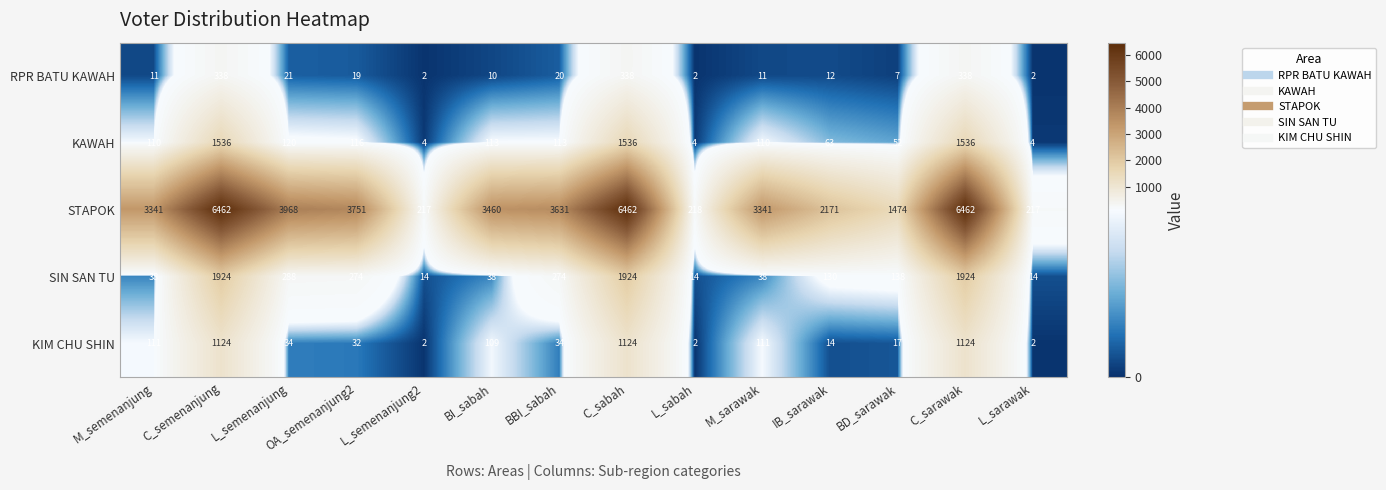

At how many categories does at least one series exceed 2374?

9